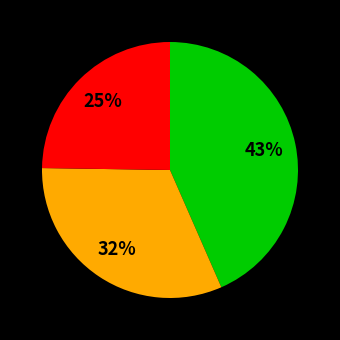

Count the number of slices in the pie.

3